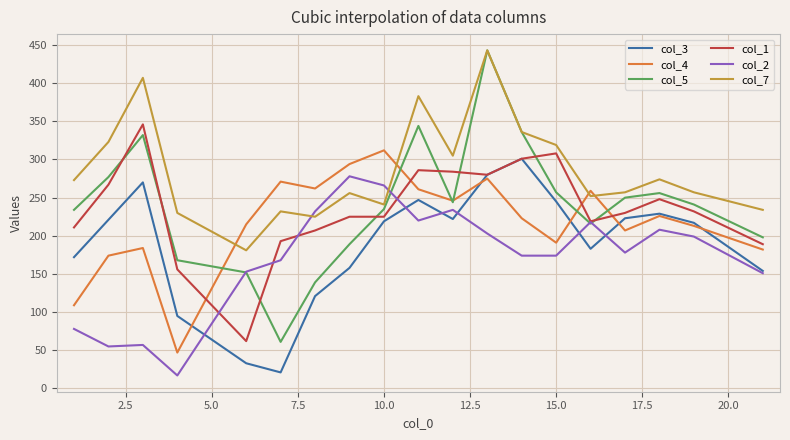

How many times do col_7 and col_2 cross each other?

2